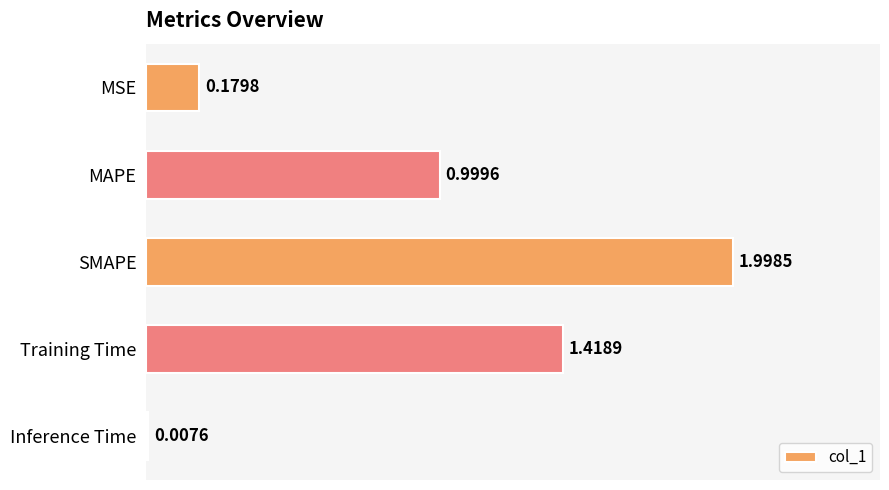

Rank the categories by value from lowest to highest.

Inference Time, MSE, MAPE, Training Time, SMAPE